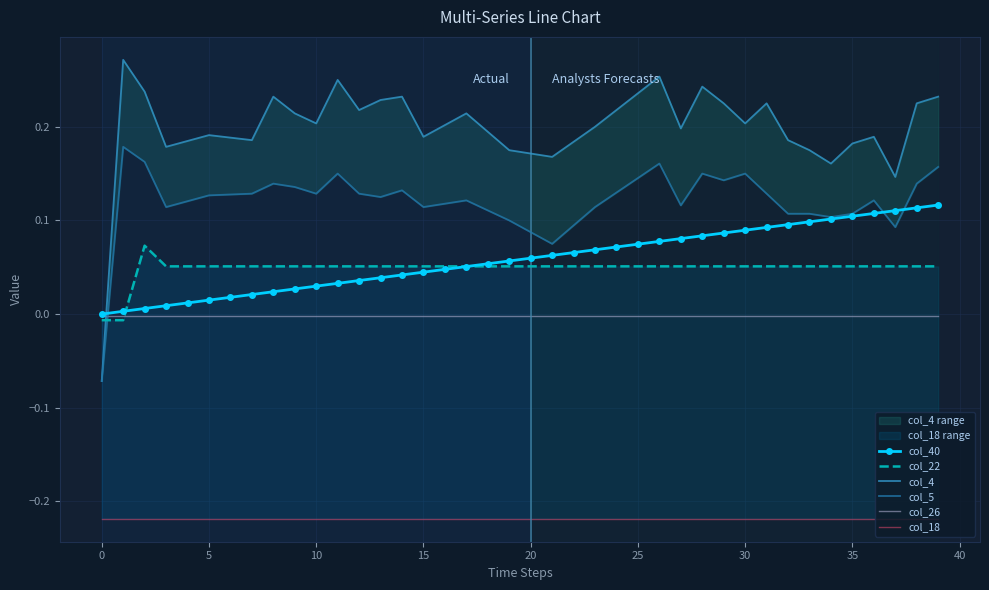

What is the sum of all col_5 values?

4.8